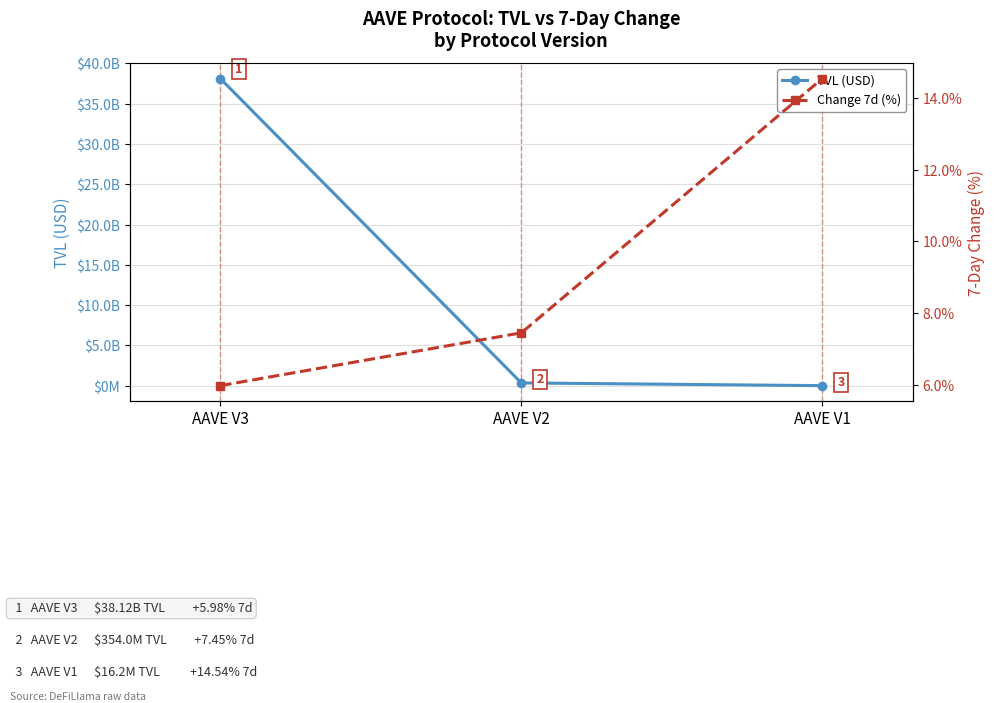

Which series has the largest range (max minus min)?

TVL (USD)